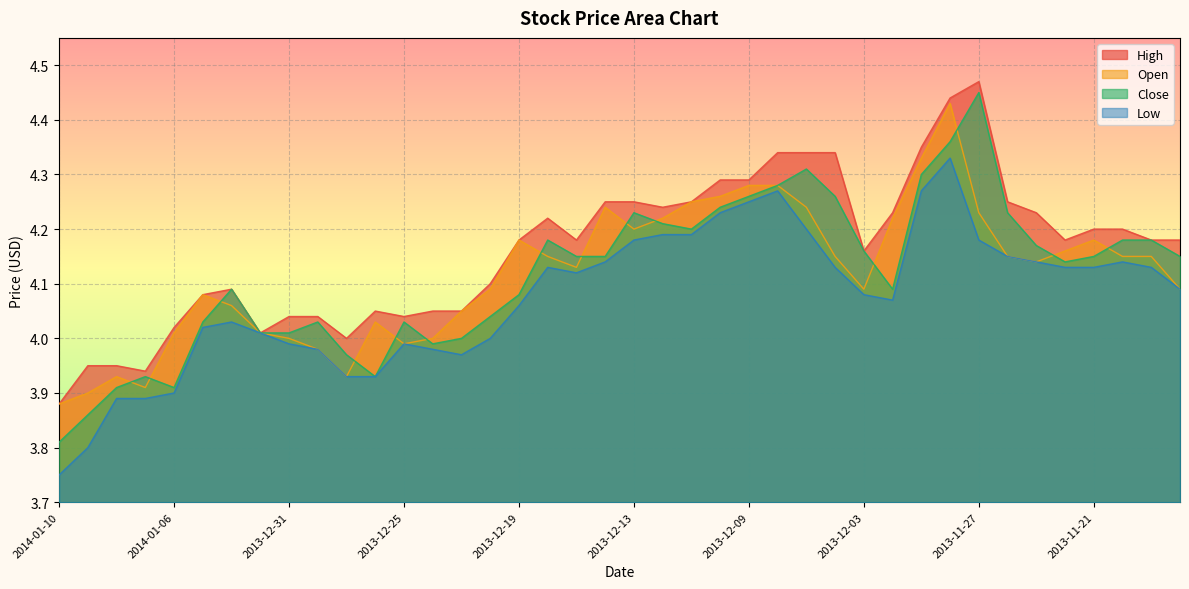

In Open, how many points are higher than both neighbors (excluding endpoints)?

7